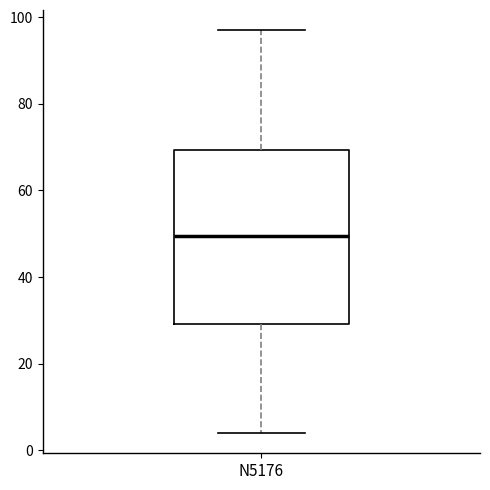

Transcribe this box plot: give where the median line is, the range the box spans, and where the two whiskers end, as read against the y-axis. The values are not printed on the chart, so give them approximately, as read against the axis.

median 50, box 30 to 70, whiskers 4 to 98